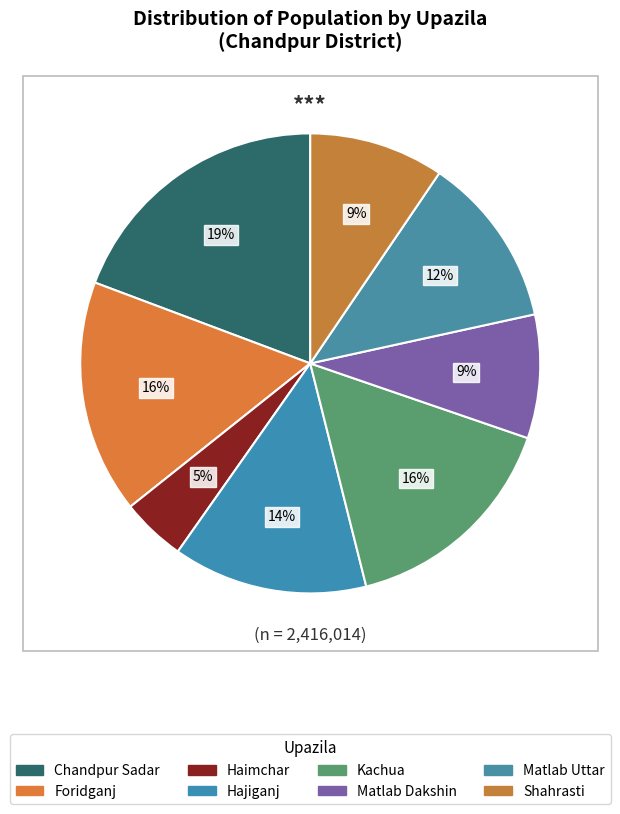

Does Shahrasti represent more than half of the total?

No